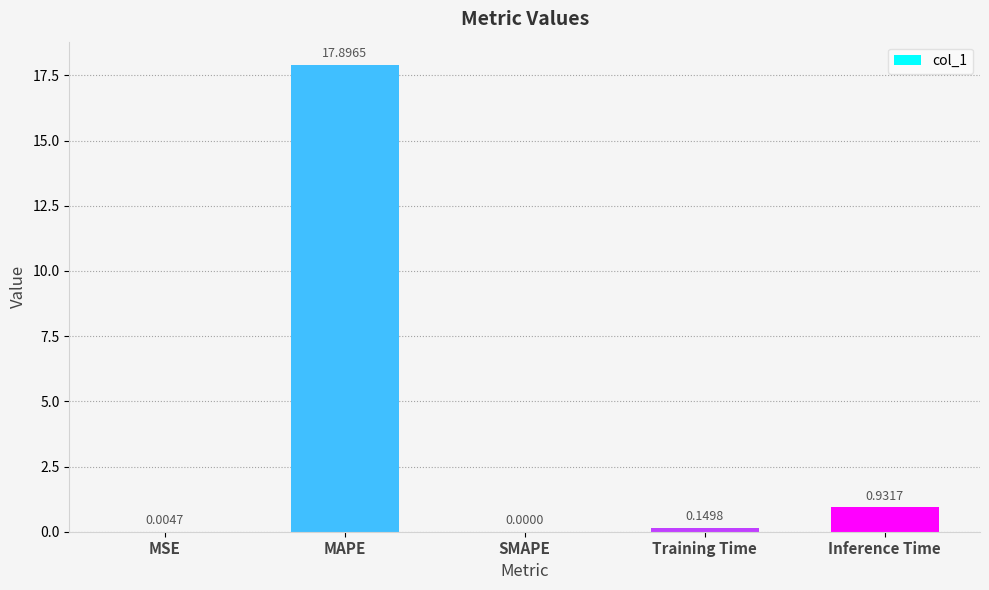

Where is the data nearest to the value 8?

Inference Time